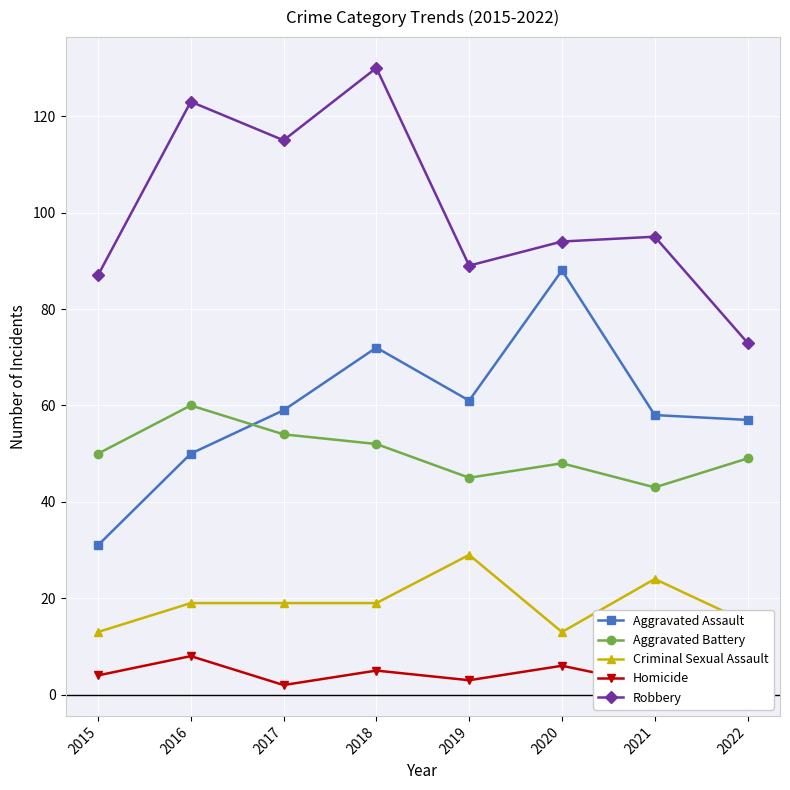

At how many categories does at least one series exceed 112?

3